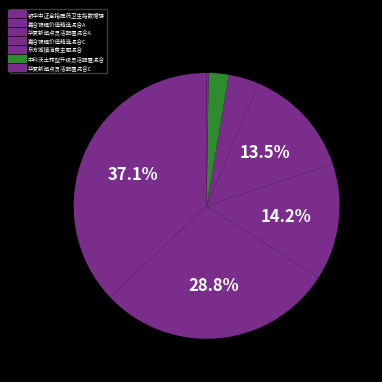

Is there any slice that represents more than half of the pie?

No